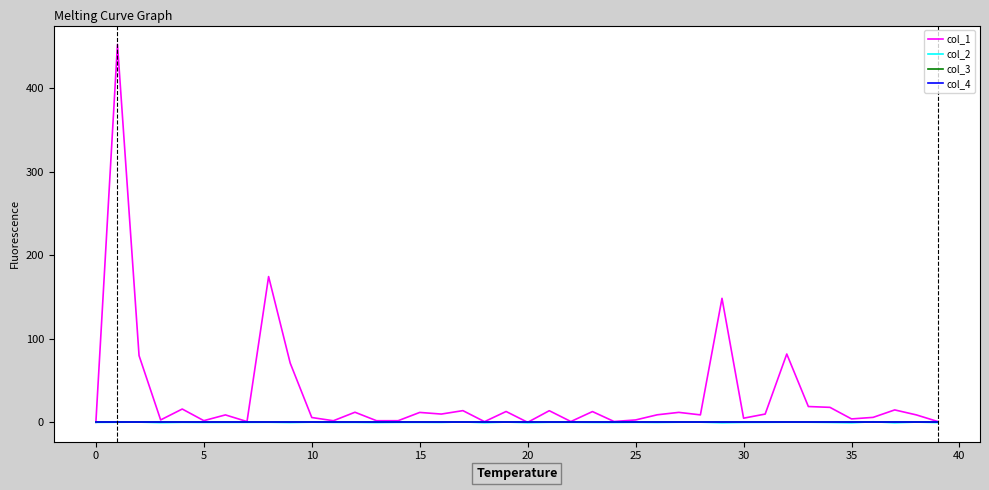

Is this an area chart (filled region under the line)?

No